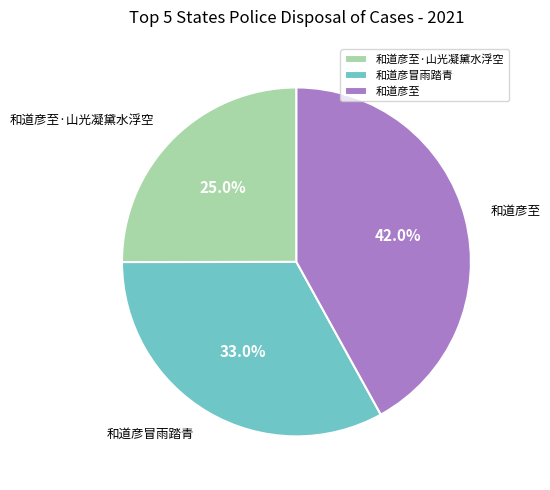

Rank the categories by value from highest to lowest.

和道彦至, 和道彦冒雨踏青, 和道彦至·山光凝黛水浮空